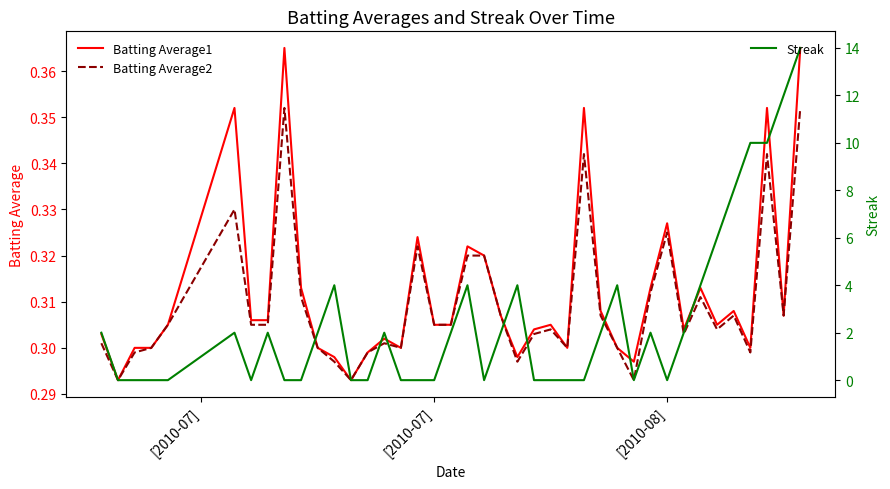

The Batting Average2 series shows 0.4 at 18. True or false?

False